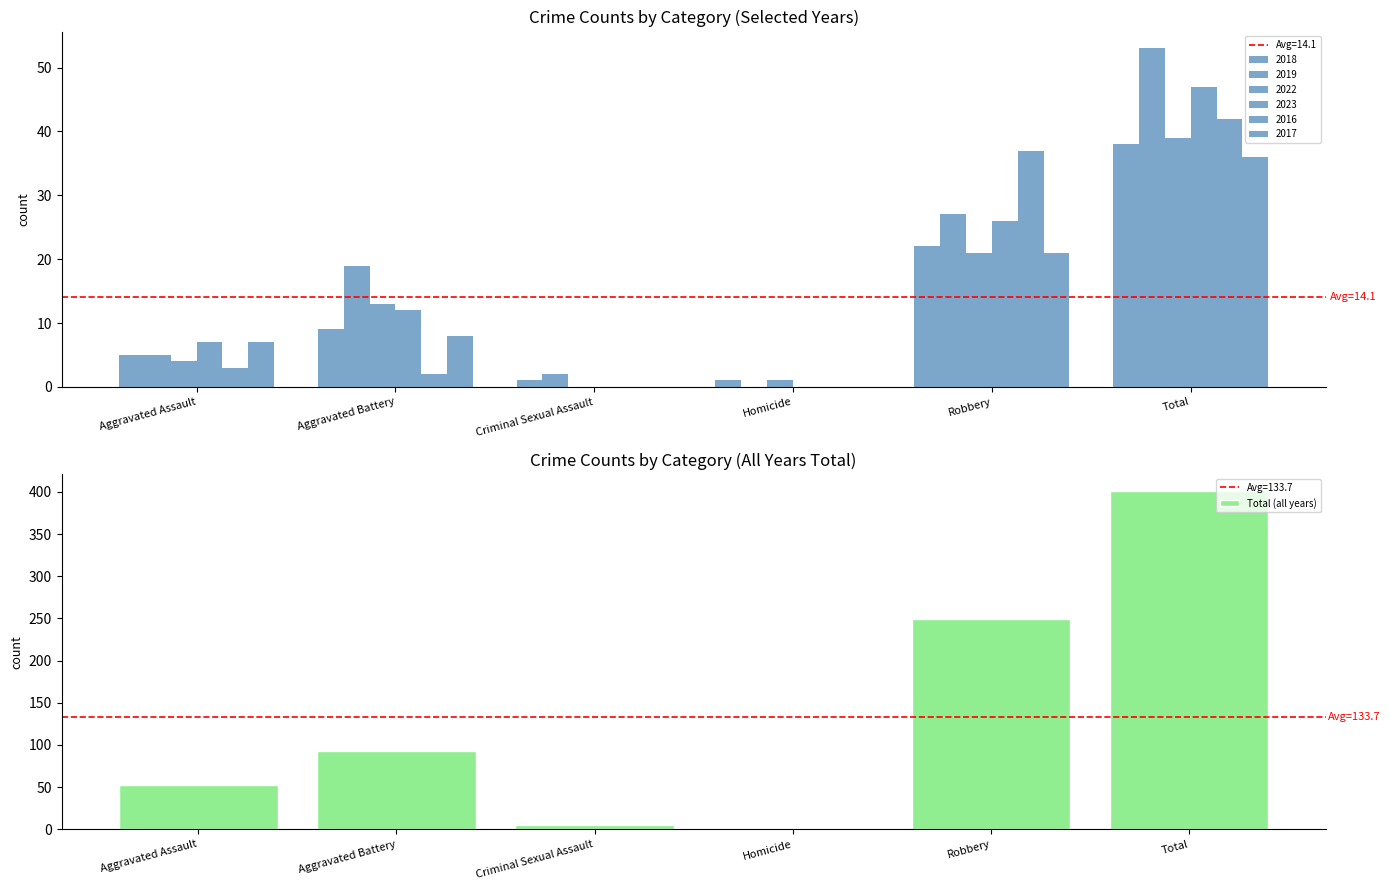

What is the difference between the maximum and minimum values?

399